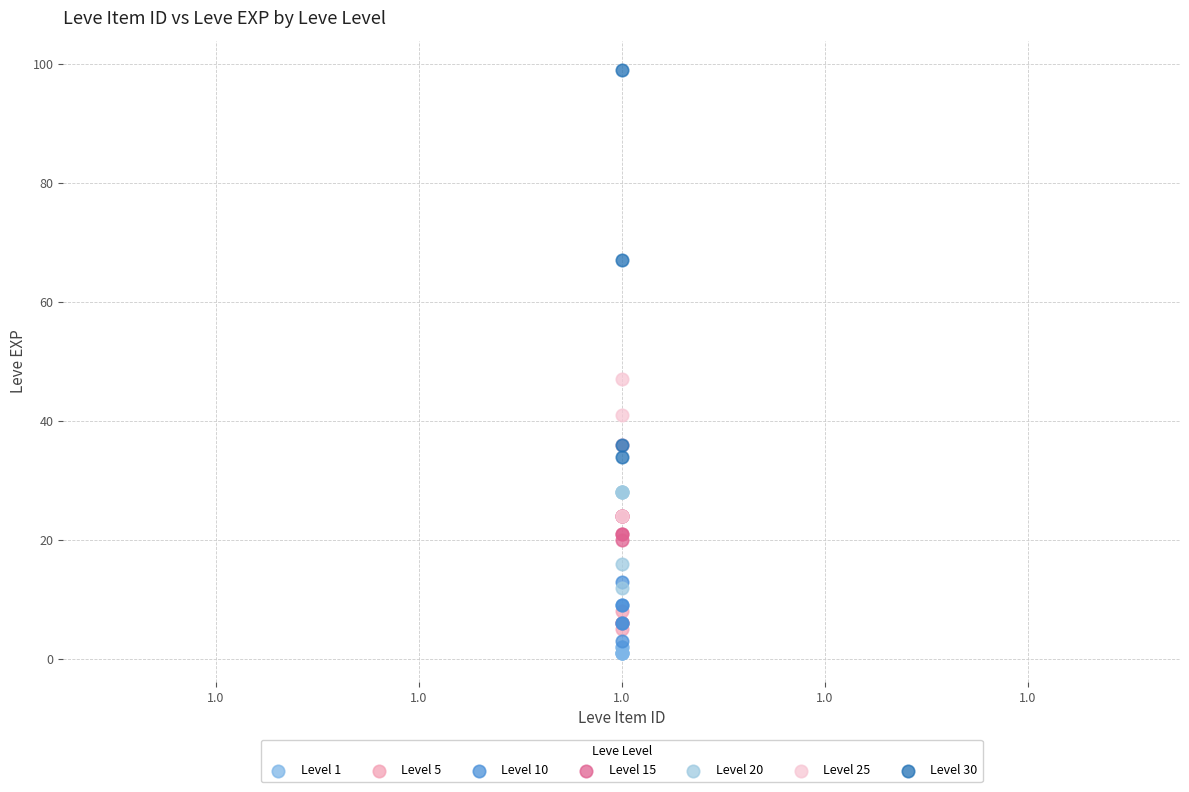

Which series has the widest spread of Y values?

Level 30